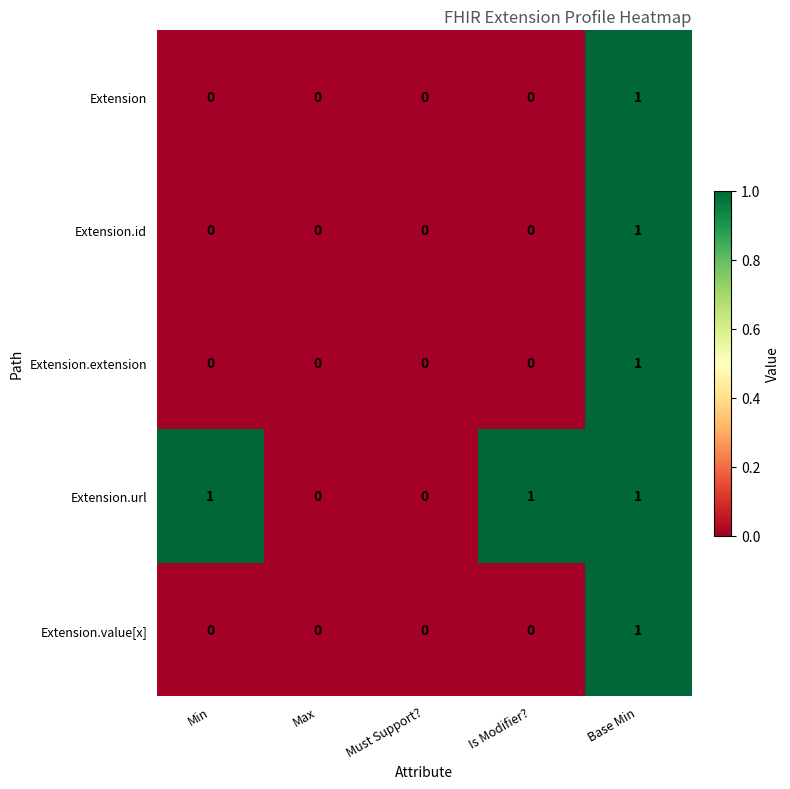

How many distinct data groups are displayed?

5